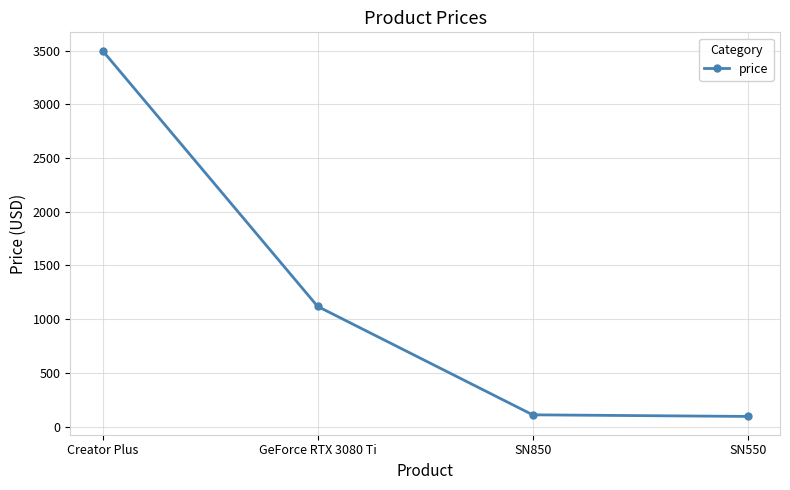

Count the number of categories in the chart.

4